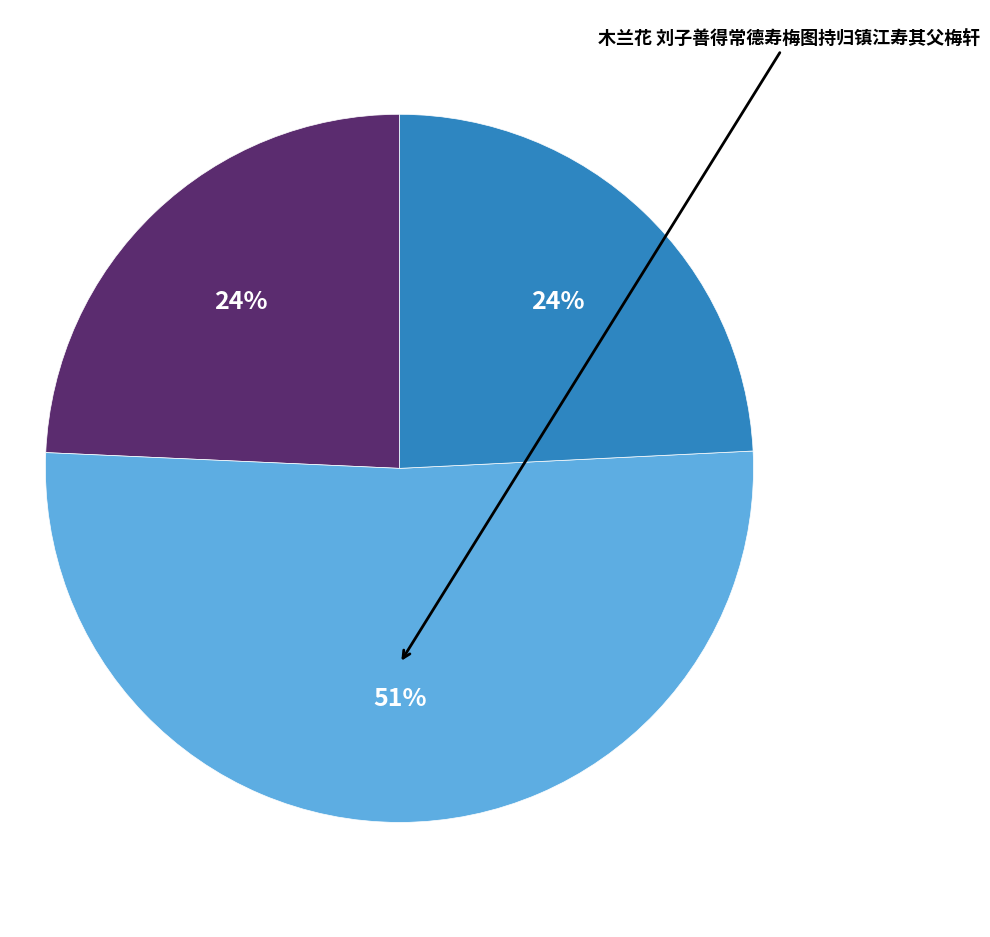

Does any single category account for the majority?

Yes